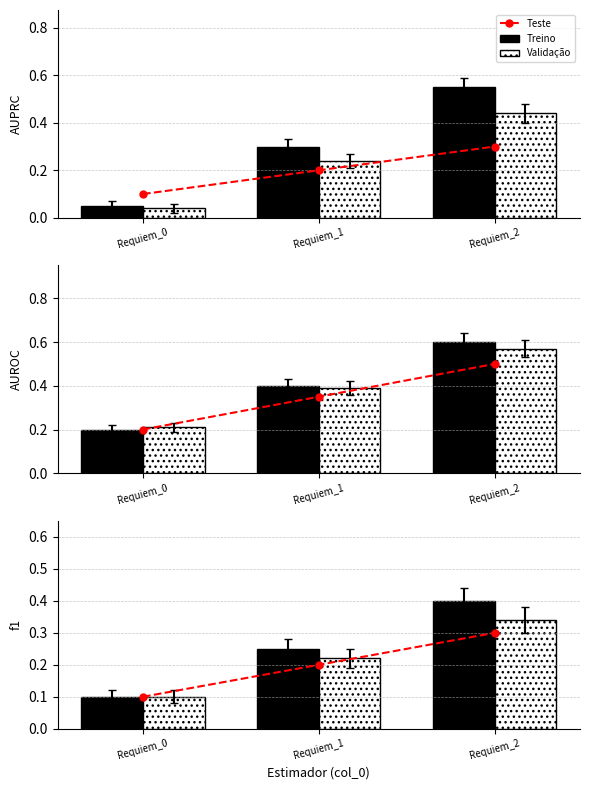

Read the Teste value at Requiem_1.

0.2